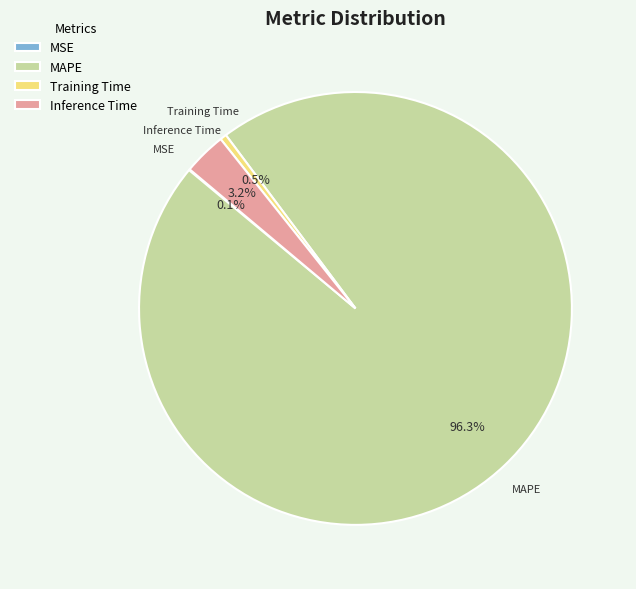

To the nearest percent, what percentage of the pie is MAPE?

96%